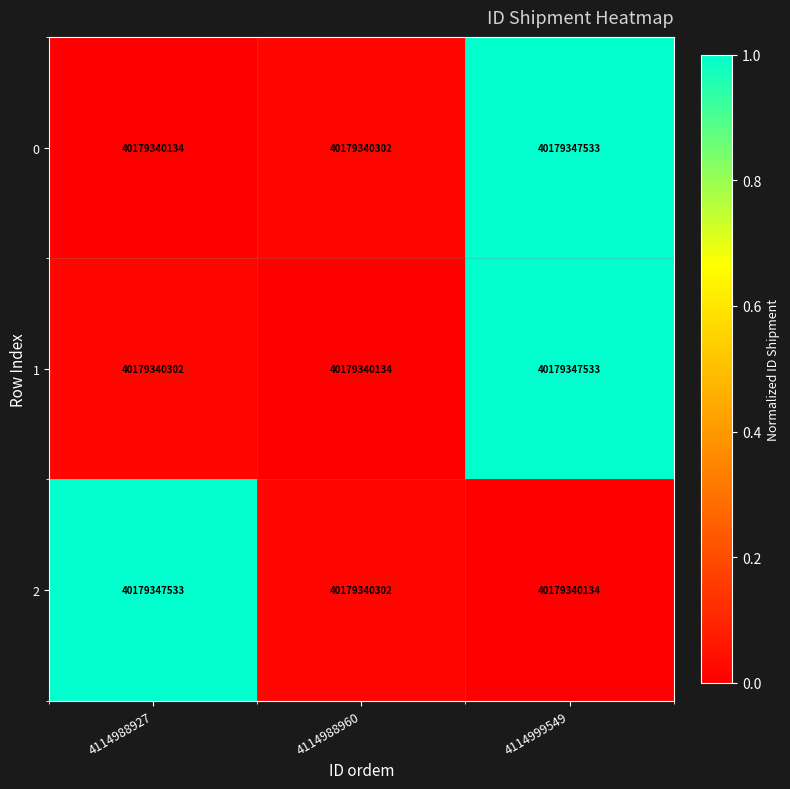

Where is 1 nearest to the value 0?

4114988960